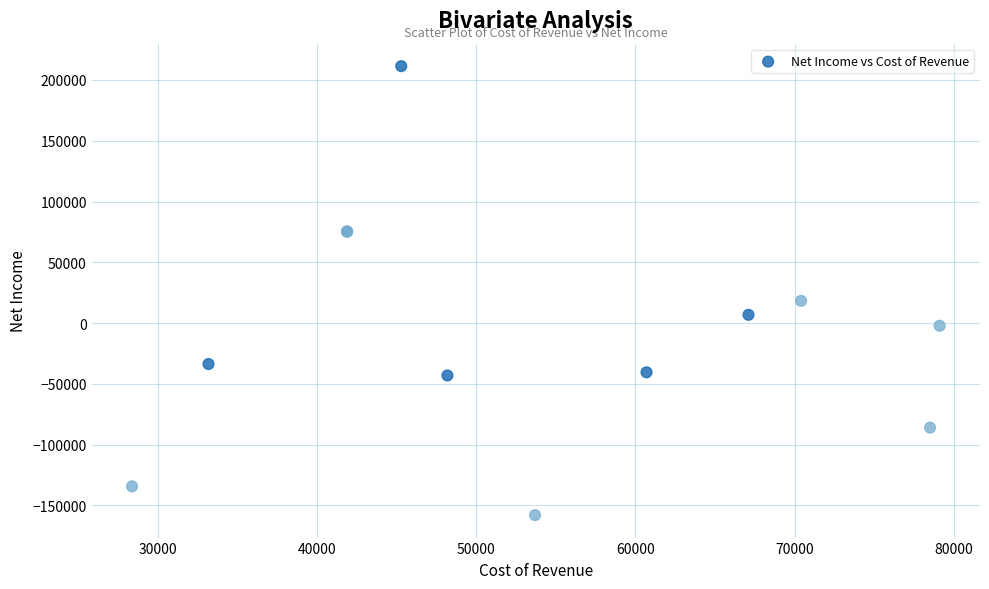

What Y value in the scatter plot is closest to 26700?

18300